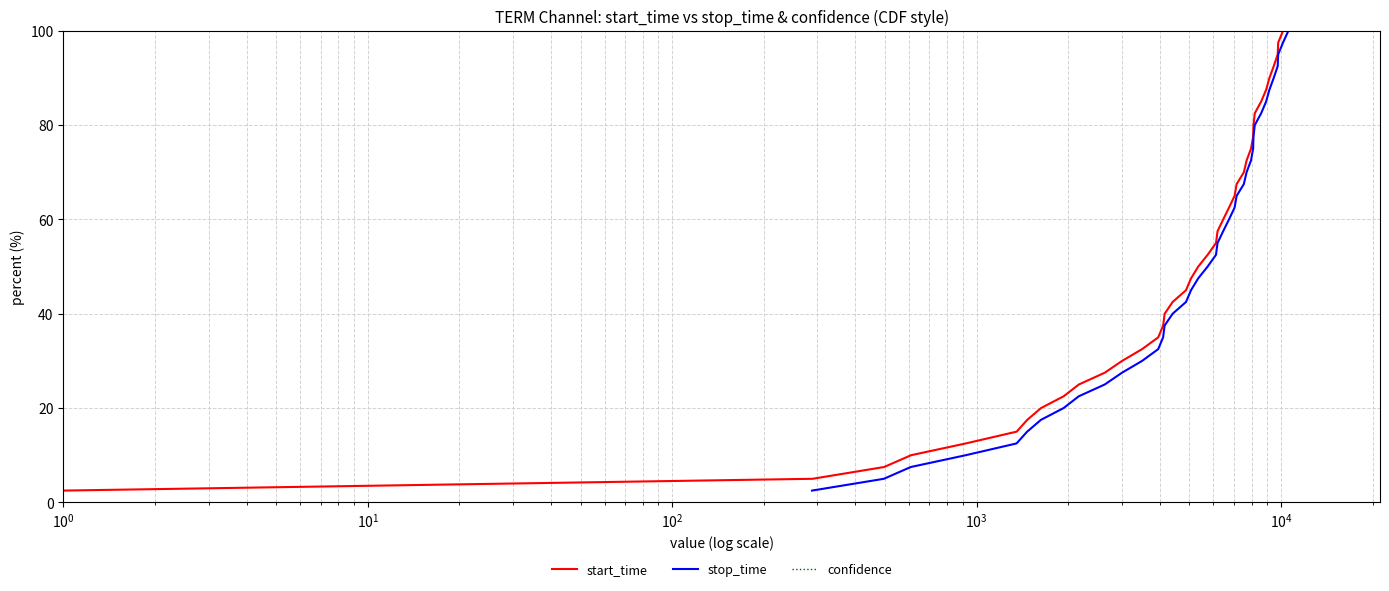

True or false: confidence and stop_time cross at least once.

False